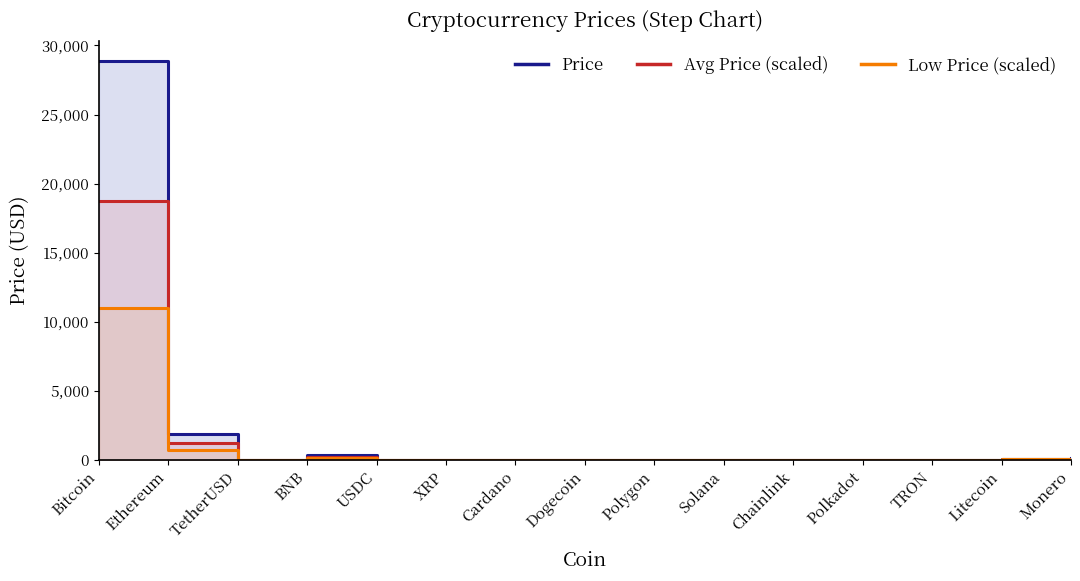

Which label corresponds to the largest value in the chart?

Bitcoin